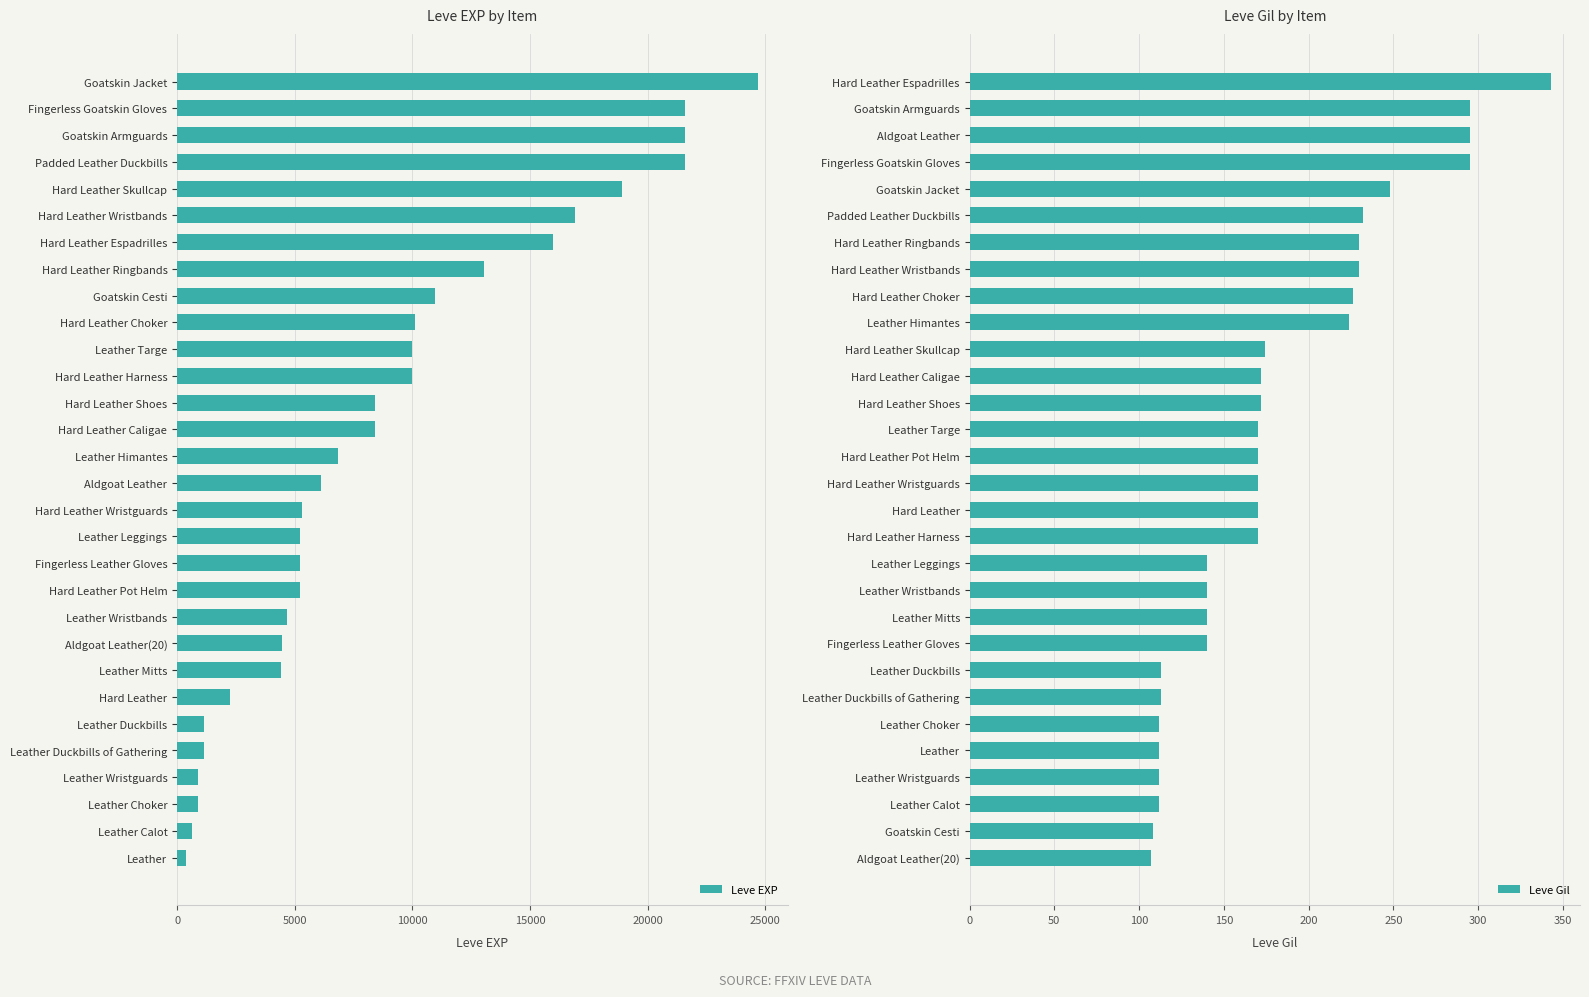

Rank the series by their maximum value, from highest to lowest.

Leve EXP, Leve Gil